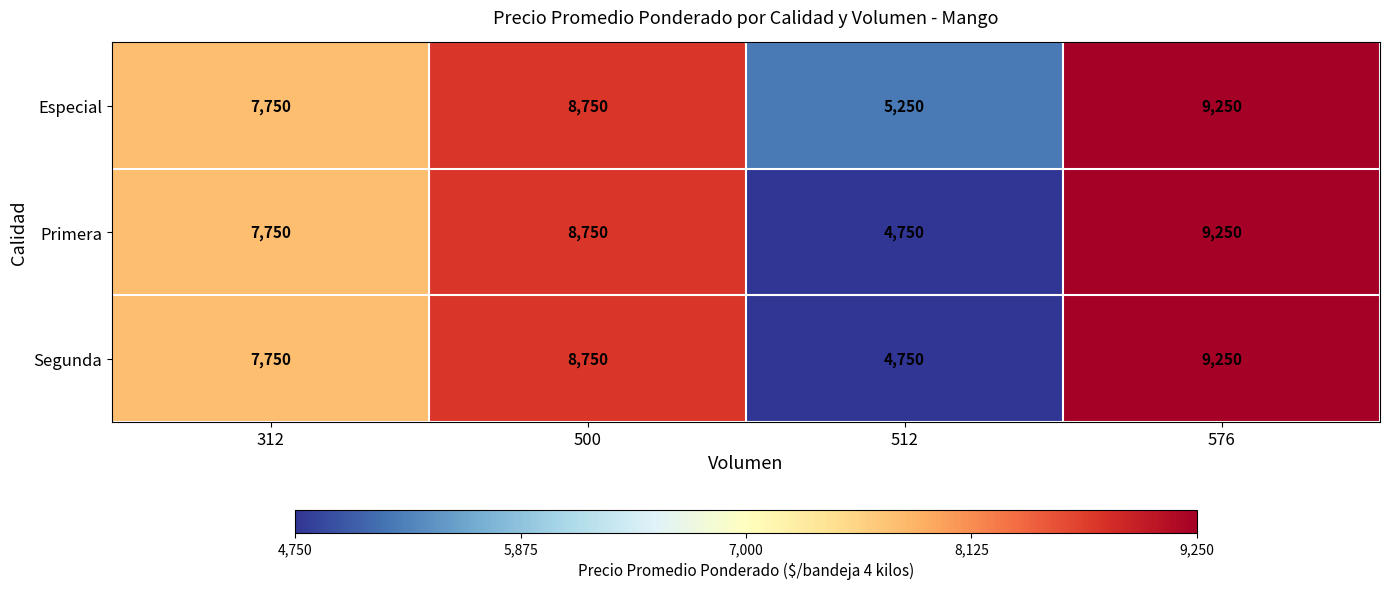

What is the sum of all Primera values?

30500